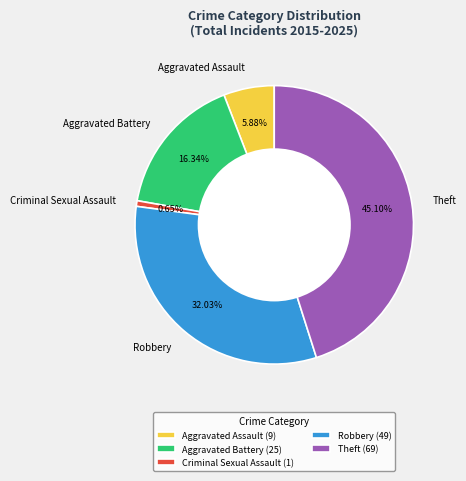

Count the number of slices in the pie.

5